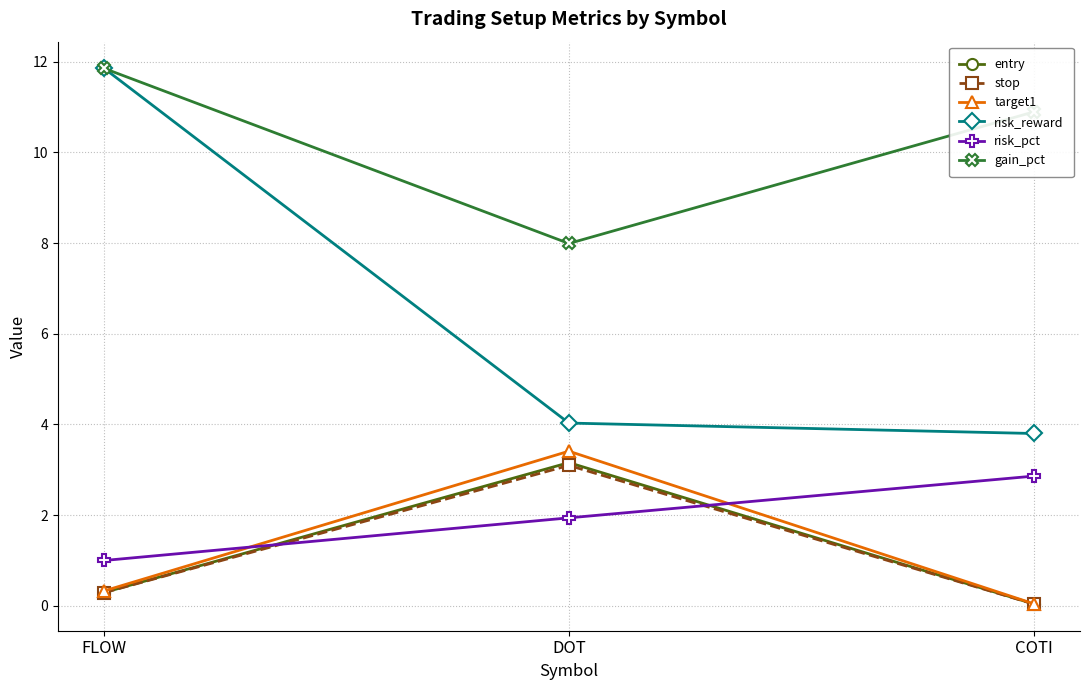

Between FLOW and DOT, which series saw the biggest shift?

risk_reward